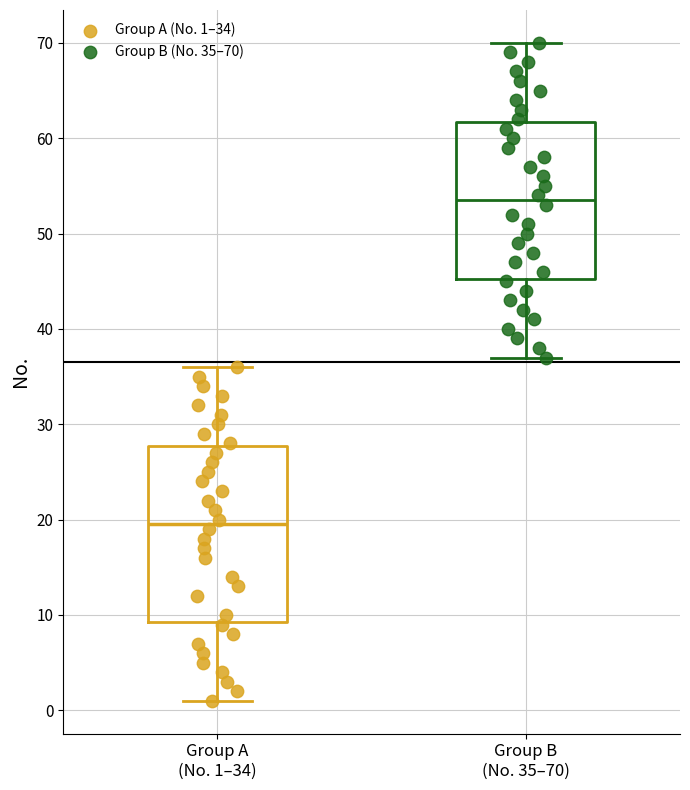

Which box's median line is the lowest?

Group A (No. 1–34)